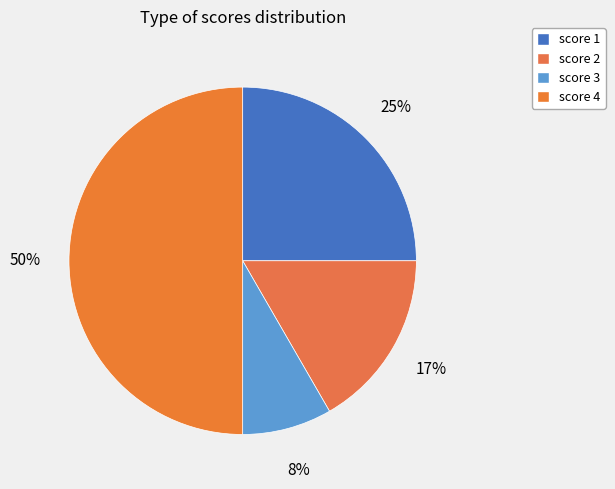

Combined, do score 3 and score 2 account for over 50%?

No